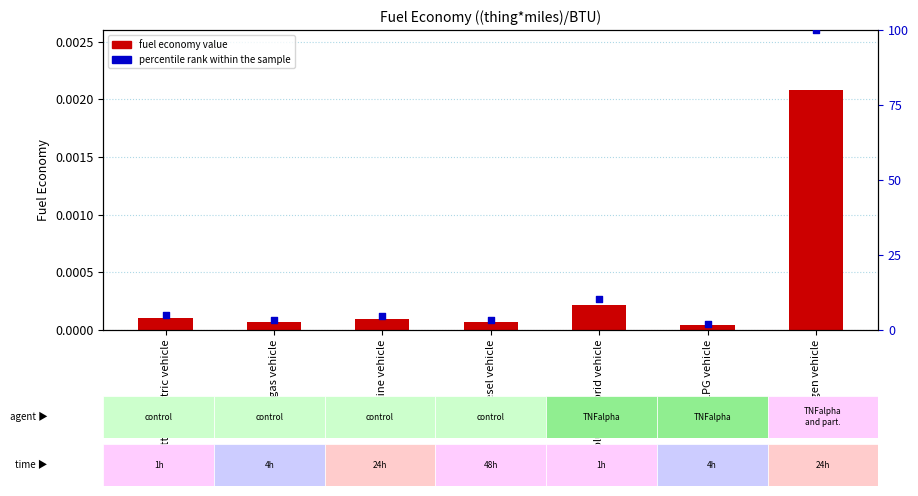

Which series has the largest total across all categories?

percentile rank within the sample